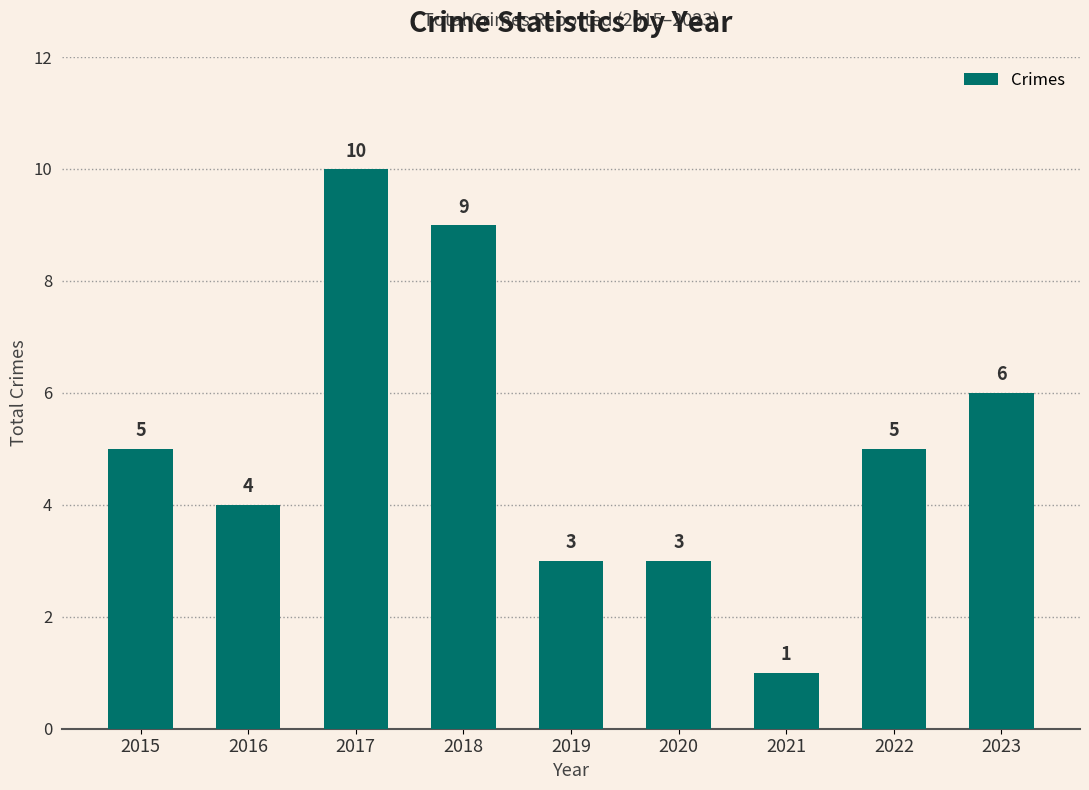

How many values are between 3 and 6?

6